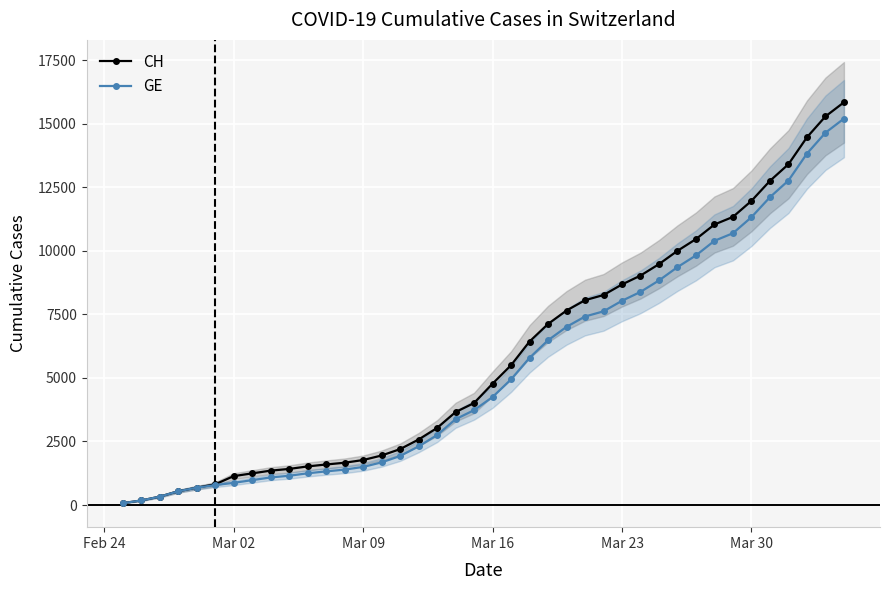

How many values in the CH series are below 4775?

20